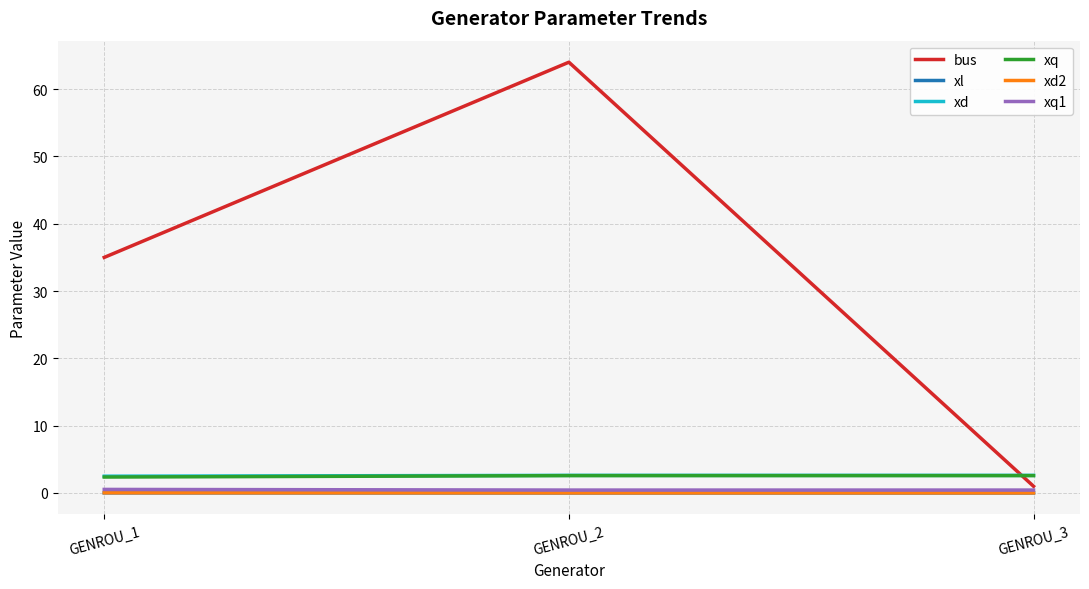

Which series has the largest total across all categories?

bus